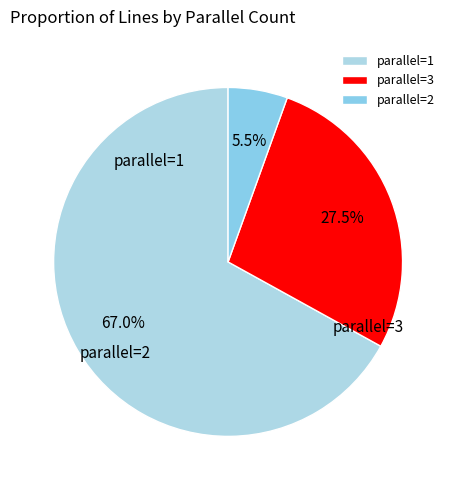

Which slice is the smallest?

2